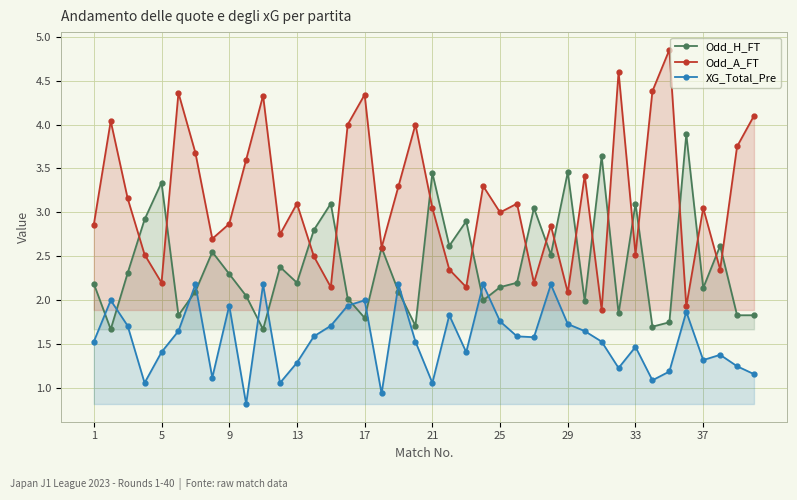

How many lines are shown in the chart?

3